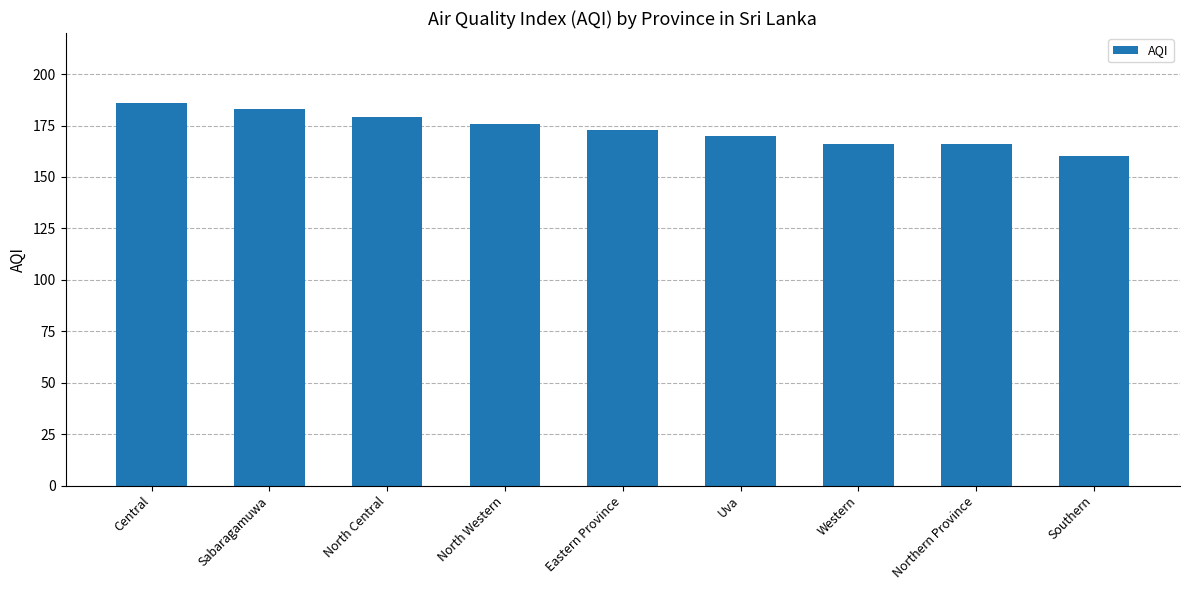

Are the bars horizontal?

No